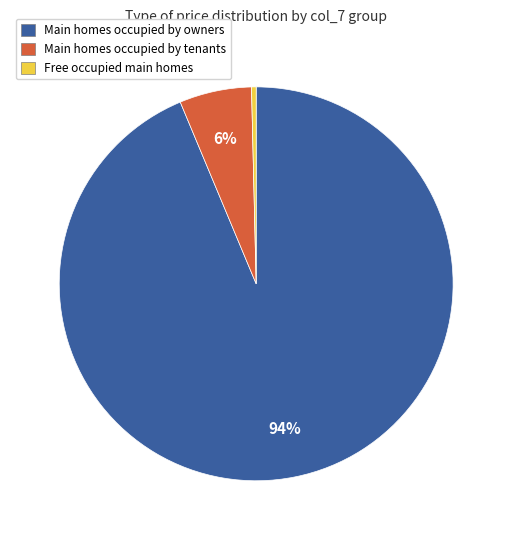

To the nearest percent, what is the average slice percentage?

33%